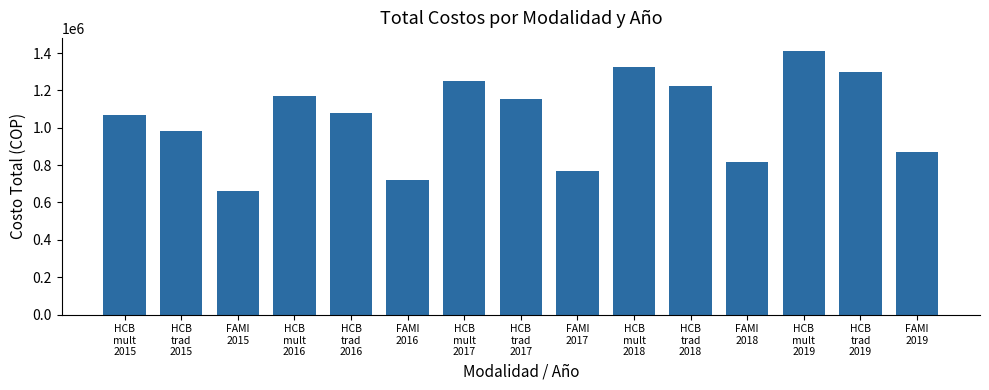

What is the difference between the maximum and minimum values?

749795.0